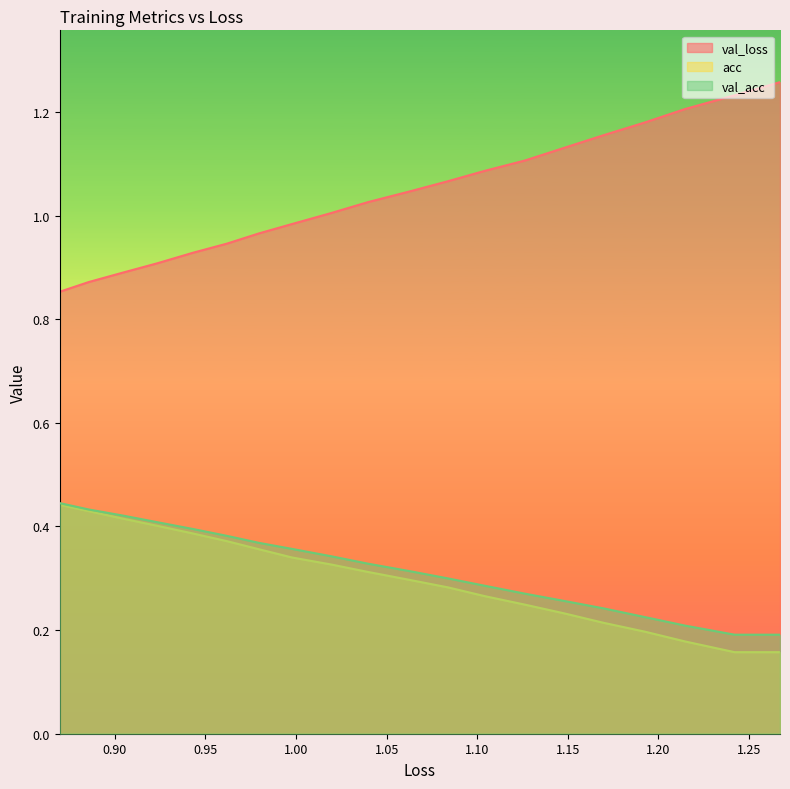

How many val_acc values are between 0 and 1?

20